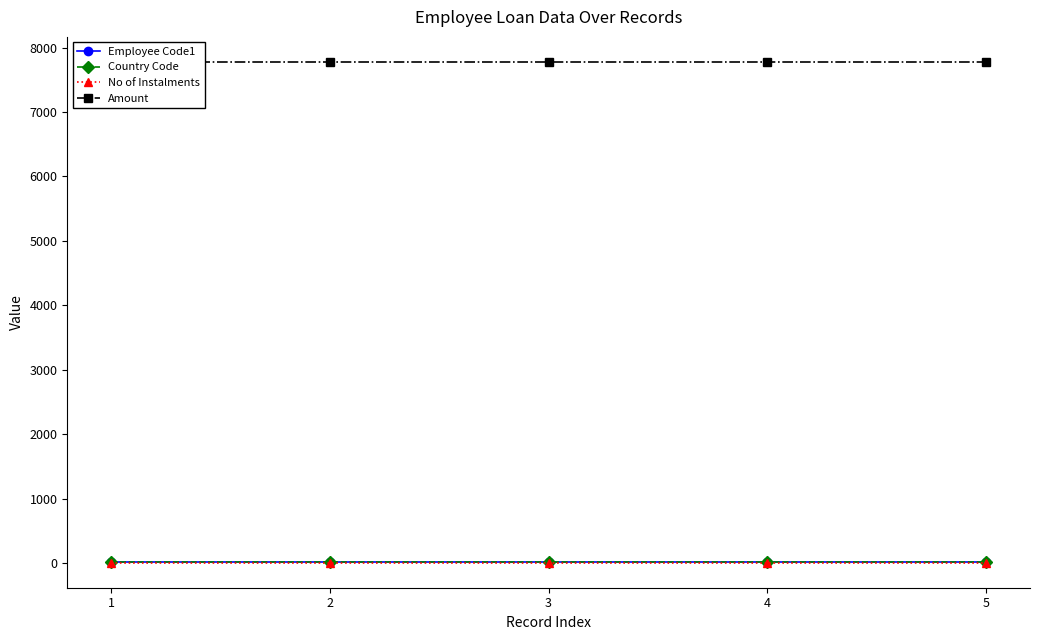

Reading left to right, extract all data points from this chart.

Employee Code1: 11	11	11	11	11
Country Code: 10	10	10	10	10
No of Instalments: 5	5	5	5	5
Amount: 7777	7777	7777	7777	7777